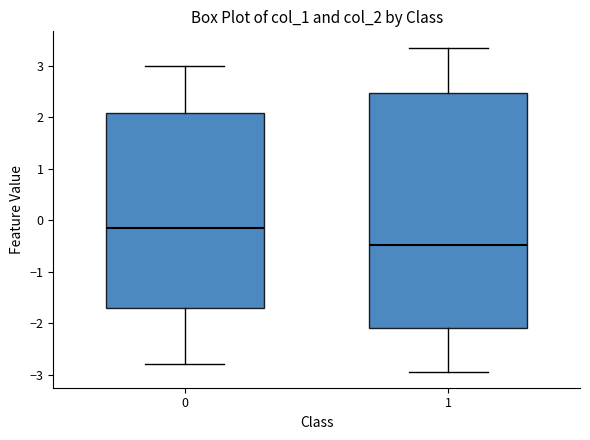

Where does the lower whisker of the box at x = 0 end on the y-axis? The values are not printed on the chart, so give them approximately, as read against the axis.

-2.8